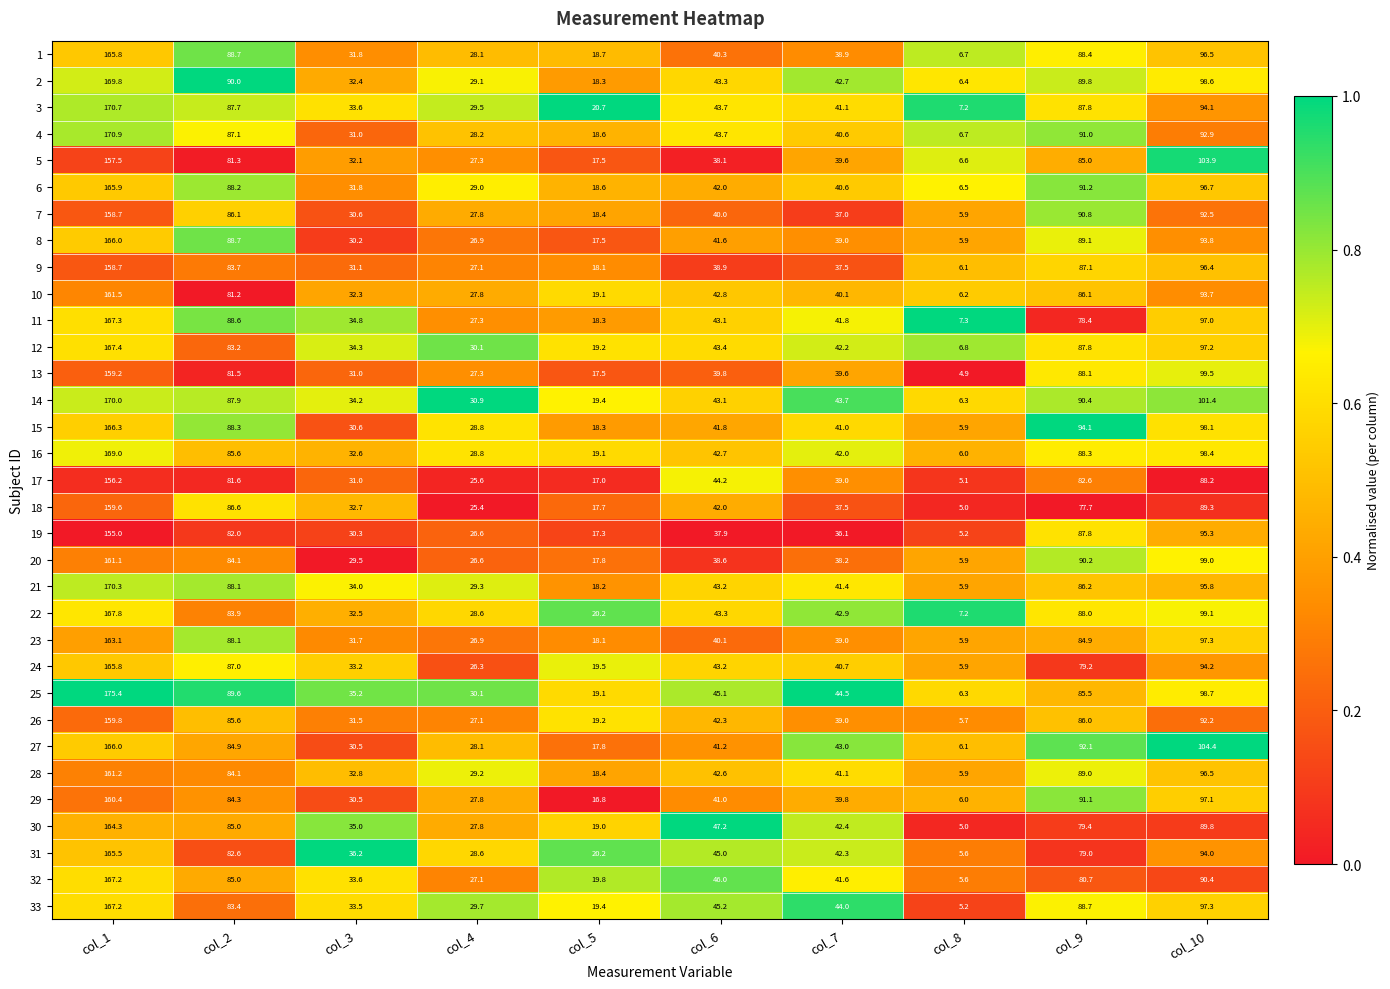

The 21 series shows 88.1 at col_2. True or false?

True